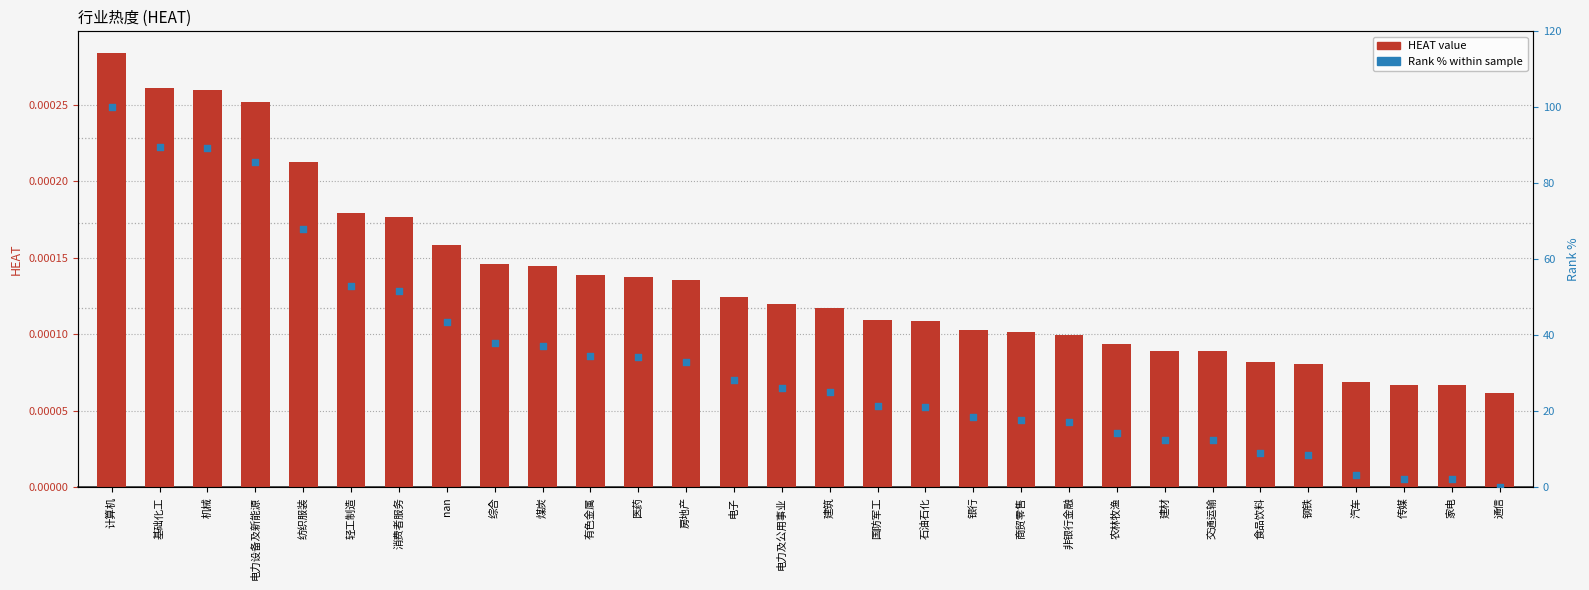

At which category is the sum across all series the highest?

计算机